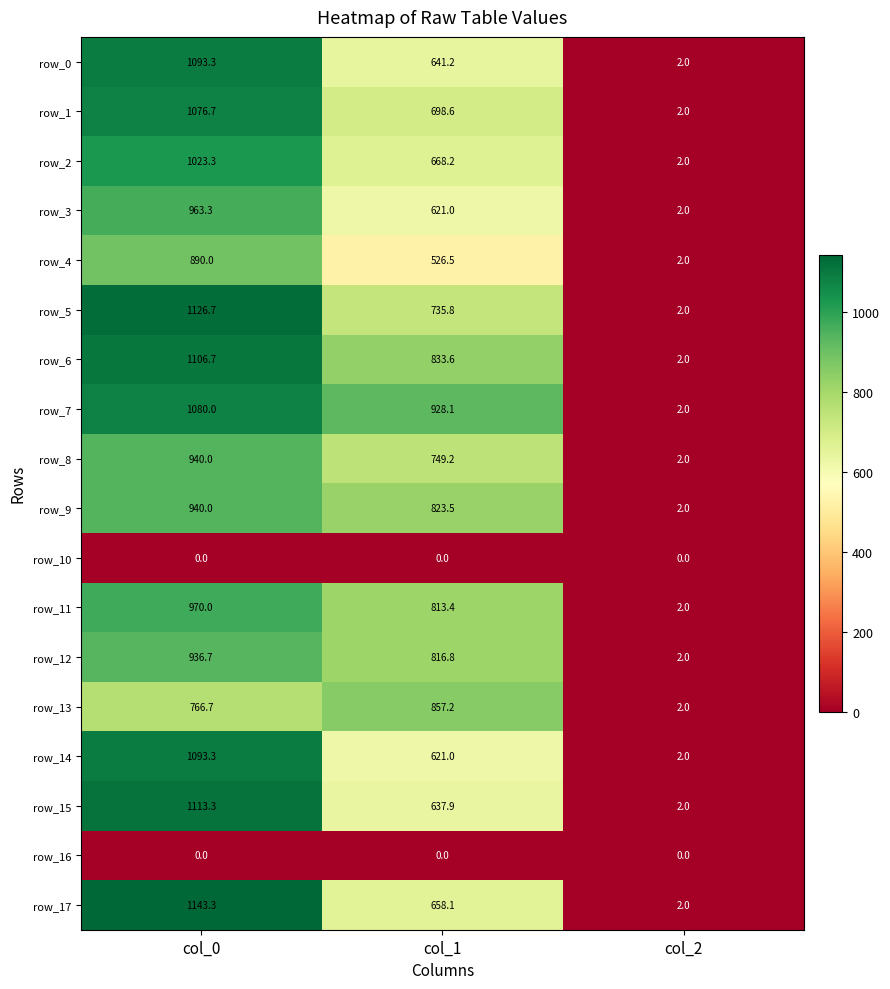

What is the difference between the row_6 values at col_0 and col_1?

273.1